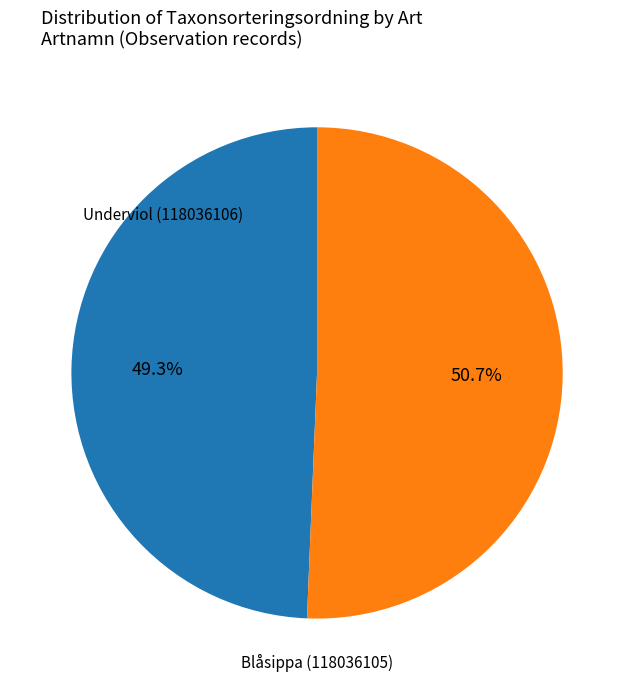

Count the number of slices in the pie.

2